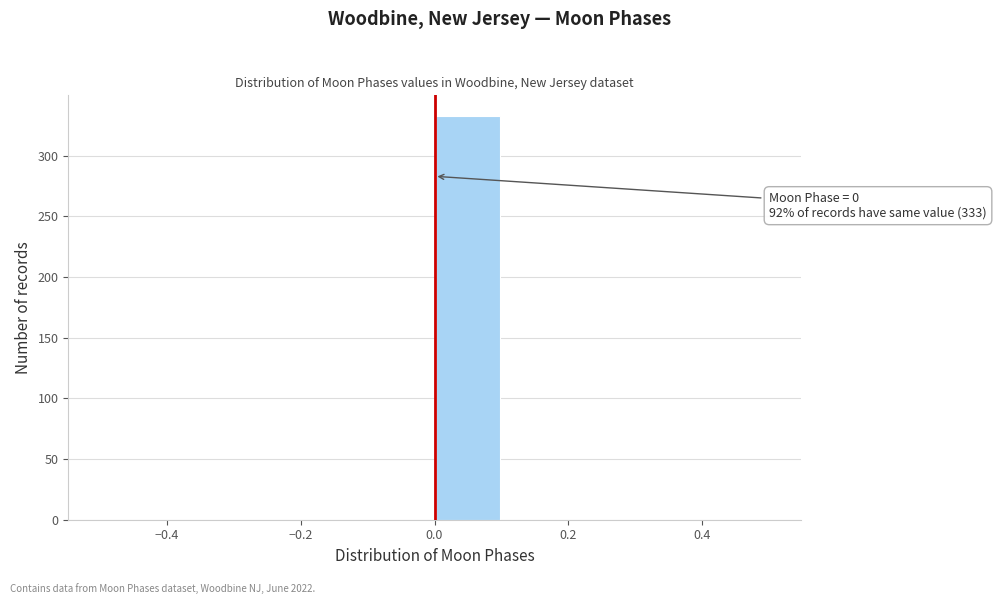

Over which range of the x-axis is the bar tallest?

0.0 to 0.1